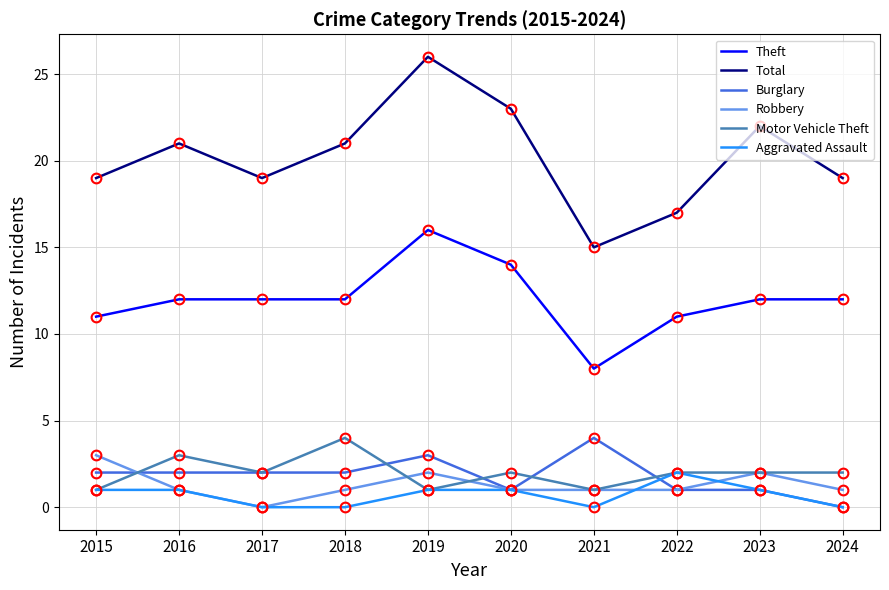

At which category does the chart reach its peak across all series?

2019